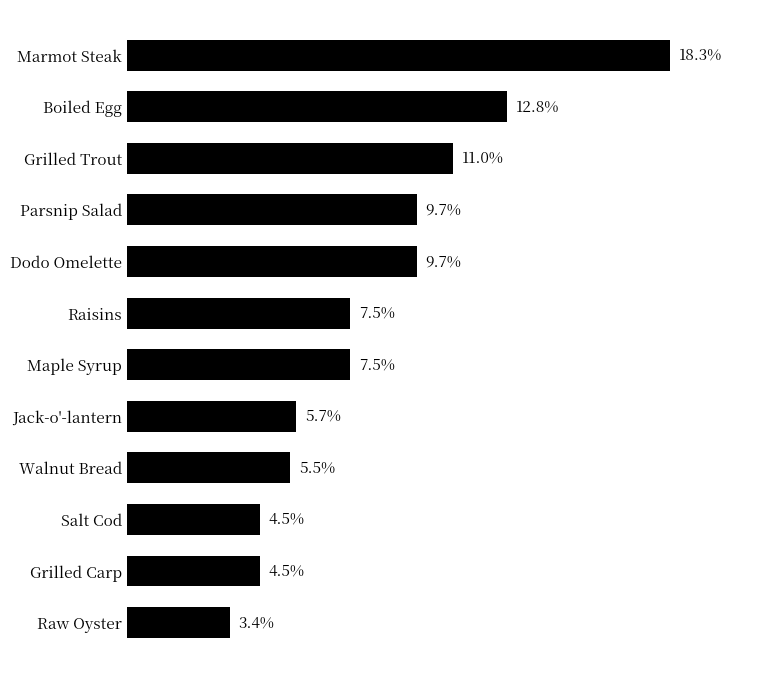

What is the label of the 6th bar from the top?

Raisins